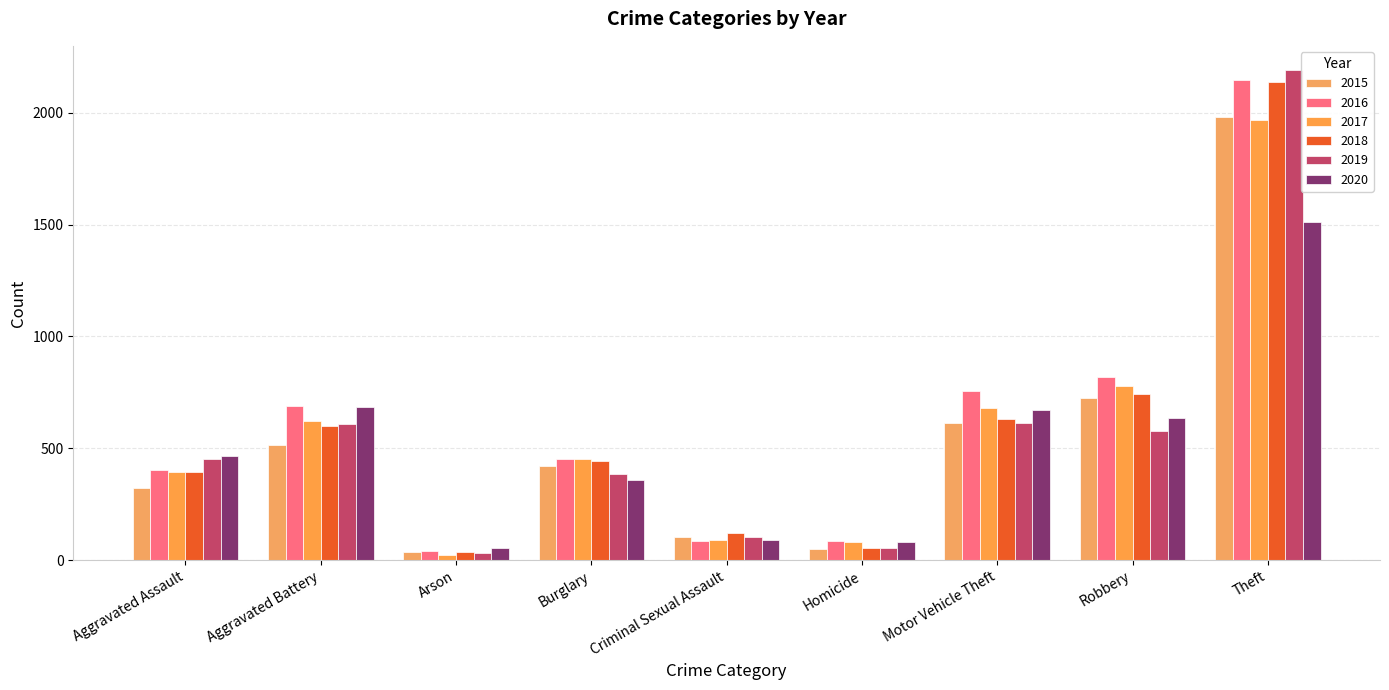

Is it true that 2019 equals 2190 at Theft?

True